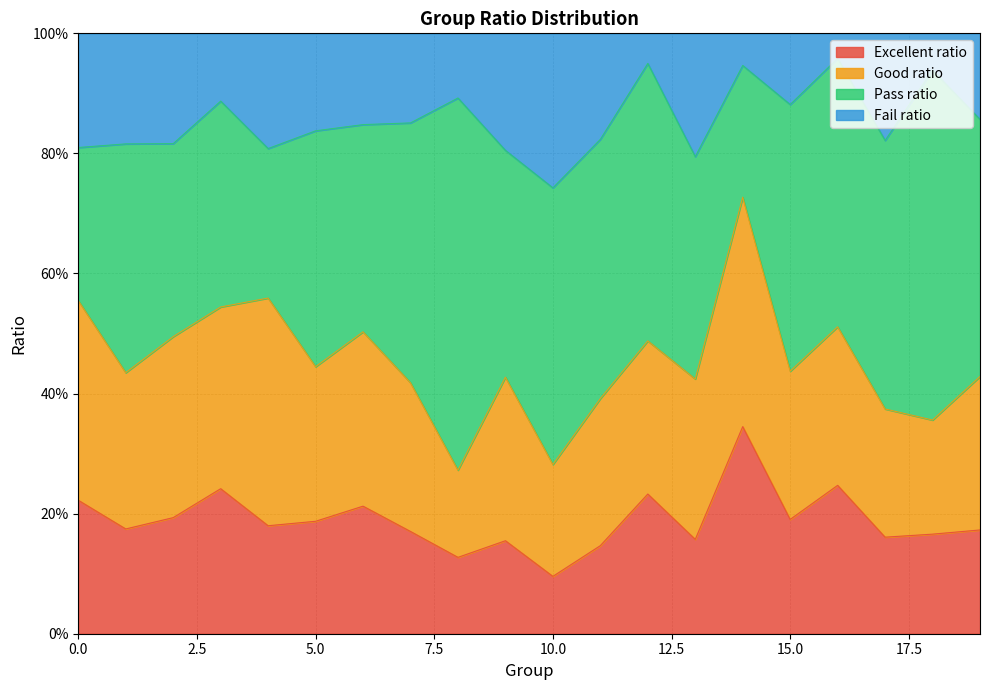

At which category is the sum across all series the highest?

14